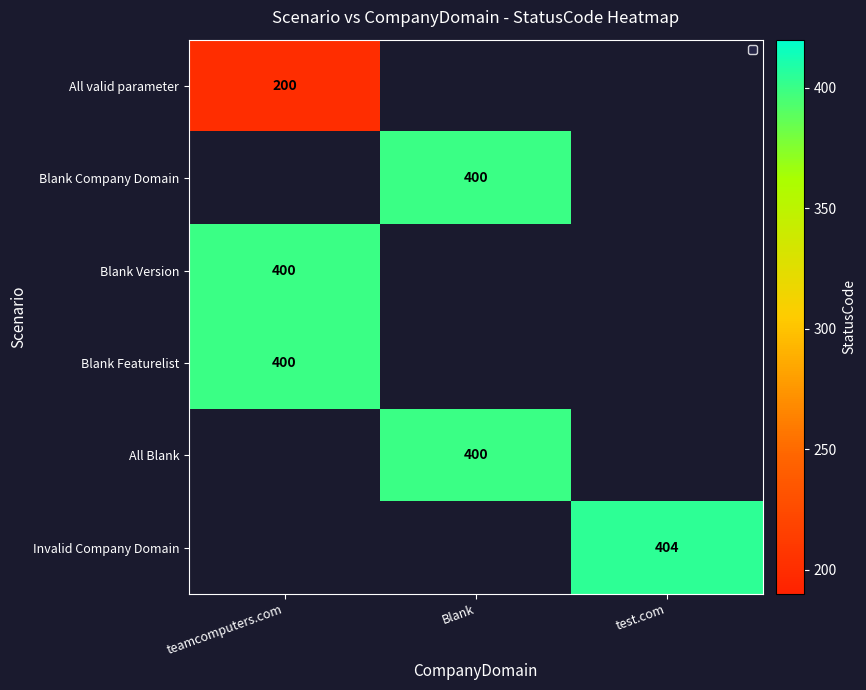

The Invalid Company Domain series shows 560 at test.com. True or false?

False